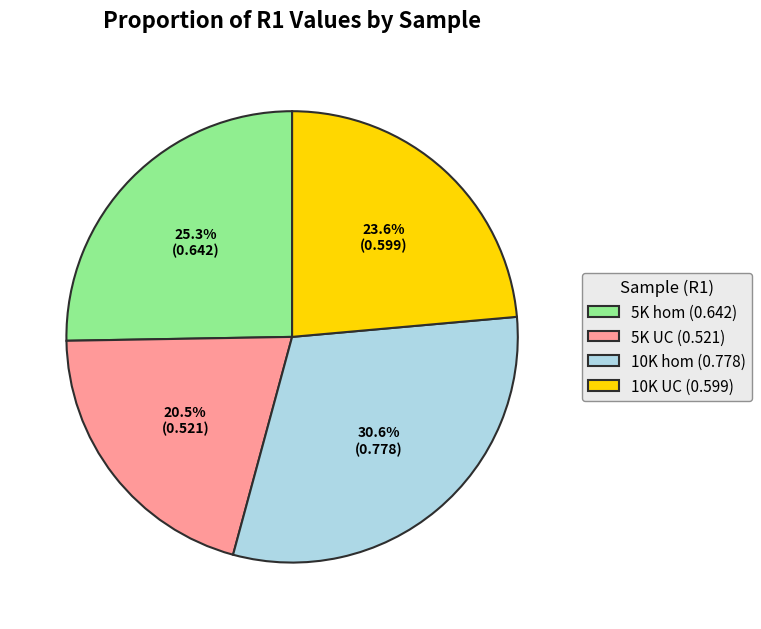

Rank the categories by value from highest to lowest.

10K hom, 5K hom, 10K UC, 5K UC